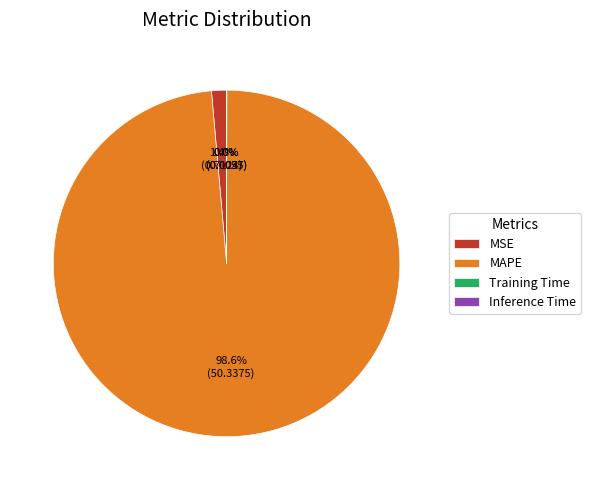

Is it true that MSE is 1% of the pie?

True